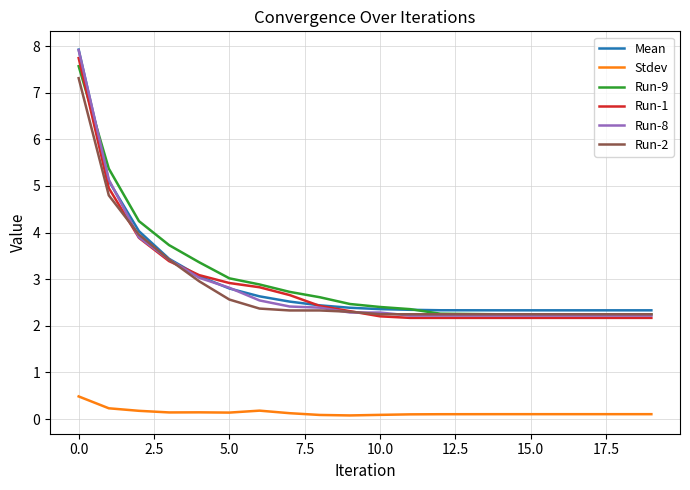

What are all the series names shown in the legend?

Mean, Stdev, Run-9, Run-1, Run-8, Run-2